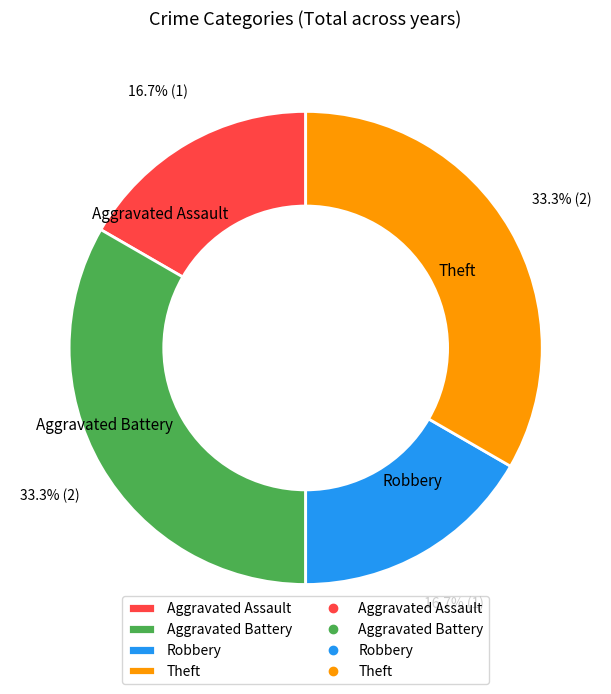

Is there a majority slice in this chart?

No